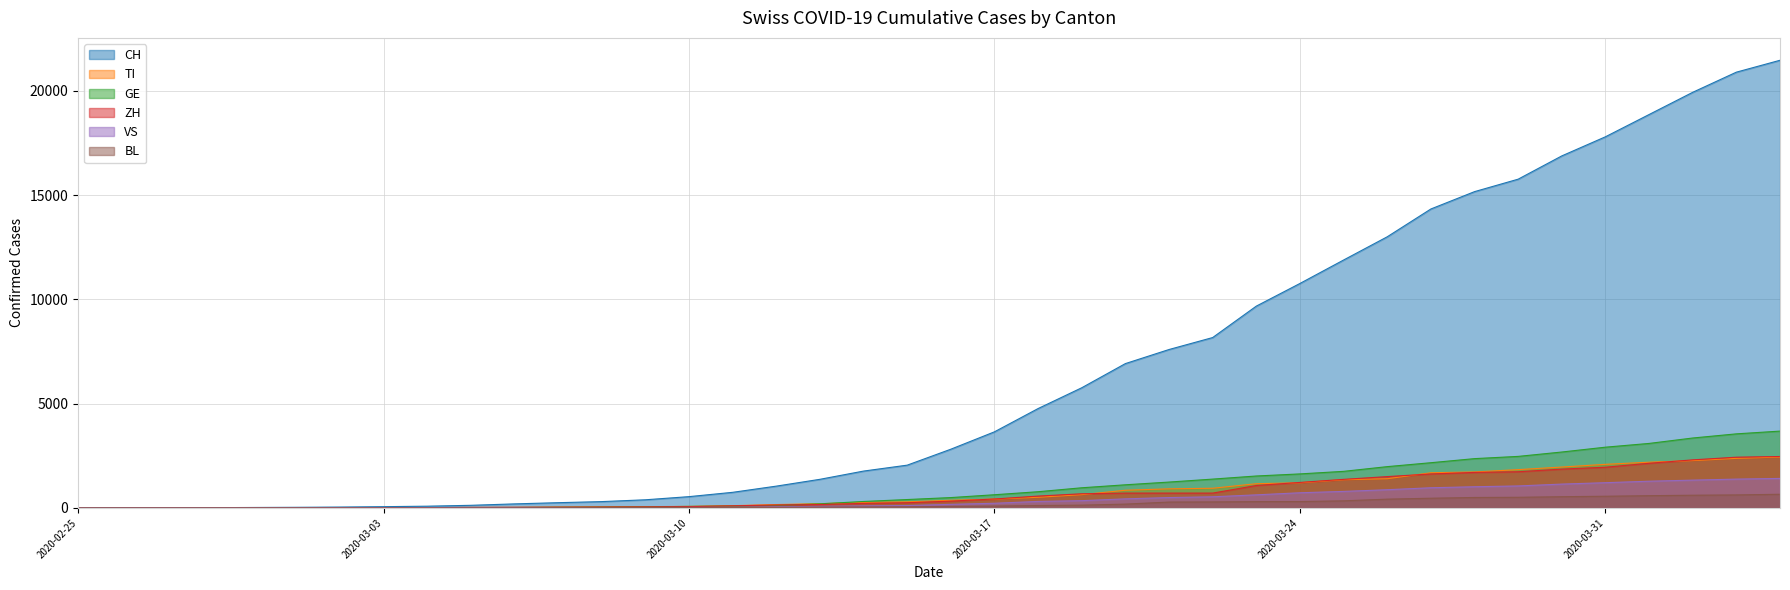

Which category has the highest value in the TI series?

2020-04-04